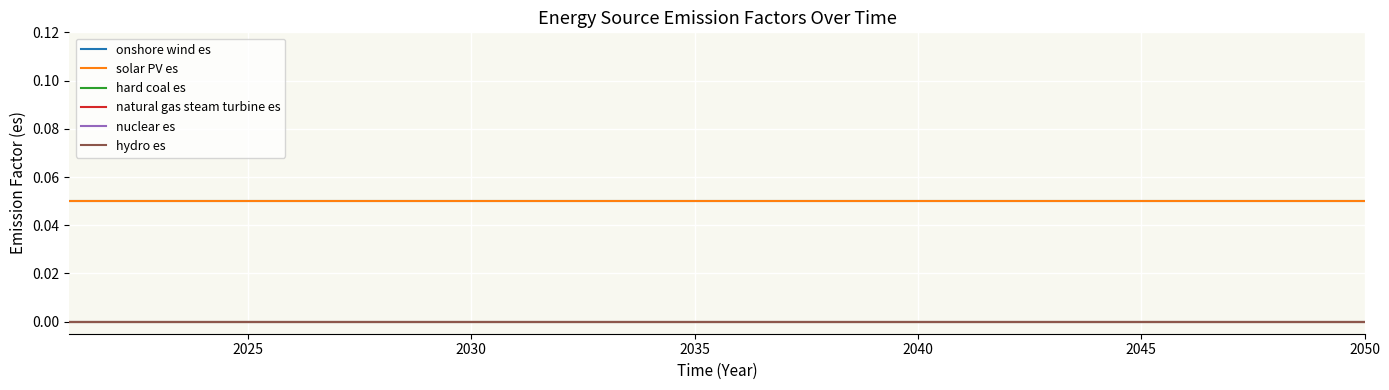

Is this an area chart (filled region under the line)?

No